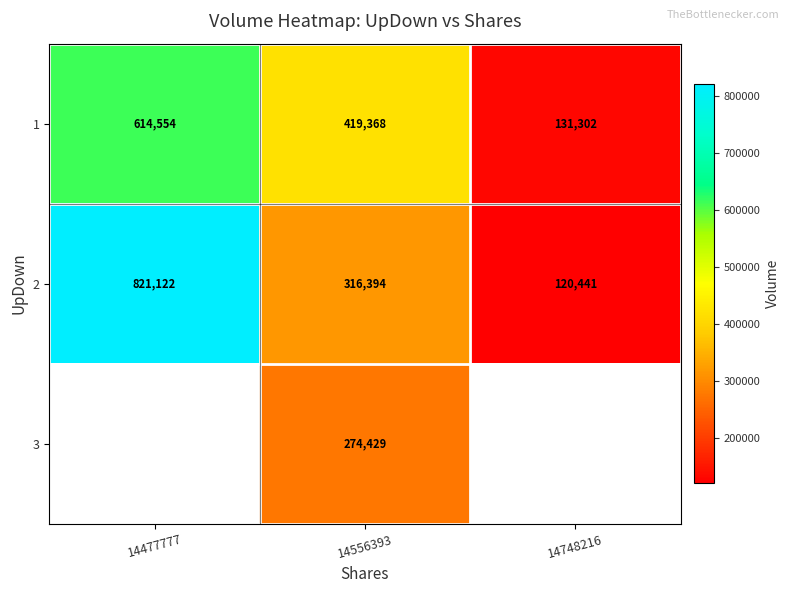

Is it true that 3 equals 274429 at 14556393?

True